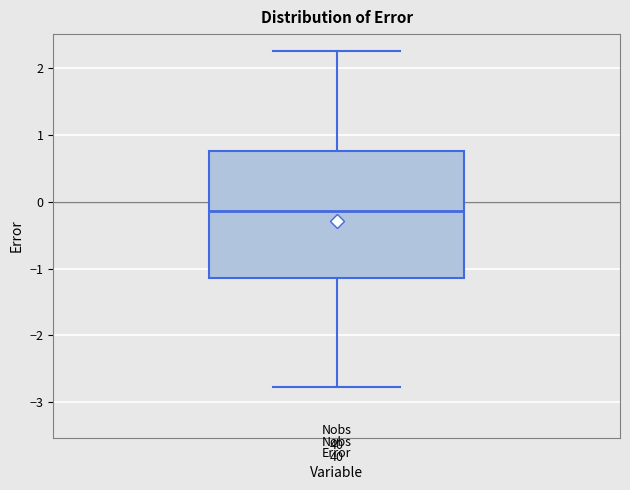

Read this box plot against the y-axis: the position of the median line, the range covered by the box, and the ends of both whiskers. The values are not printed on the chart, so give them approximately, as read against the axis.

median -0.1, box -1.1 to 0.8, whiskers -2.8 to 2.3